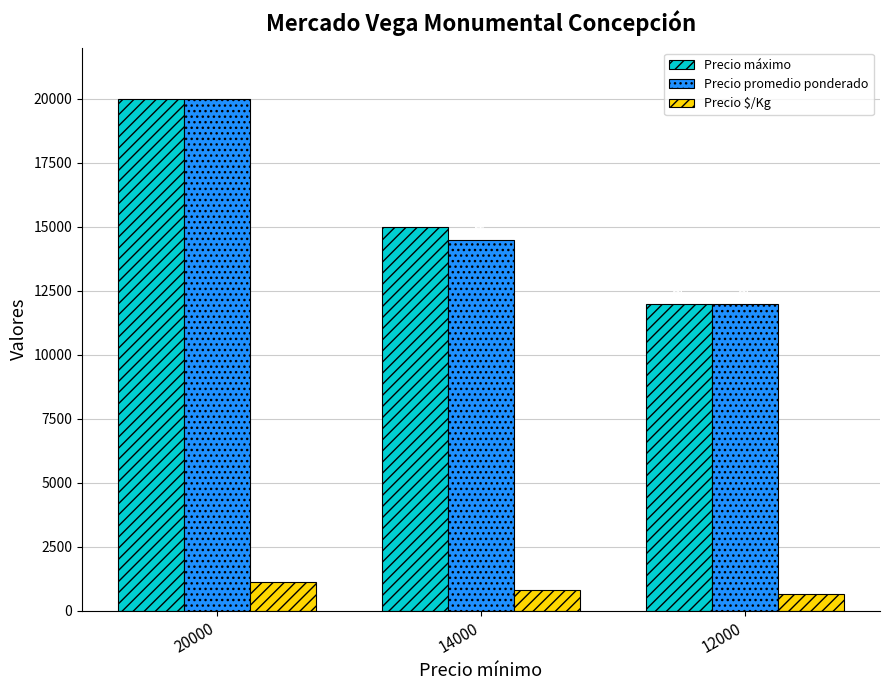

At which category is the sum across all series the highest?

20000